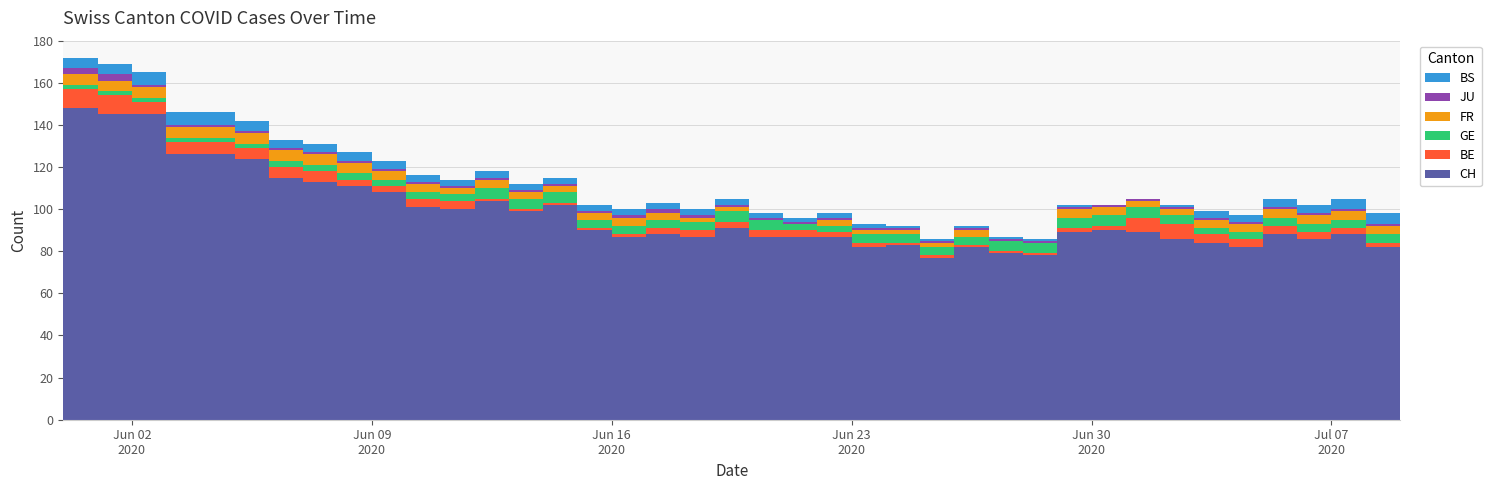

Reading left to right, extract all data points from this chart.

CH: 2020-05-31=148	2020-06-01=145	2020-06-02=145	2020-06-03=126	2020-06-04=126	2020-06-05=124	2020-06-06=115	2020-06-07=113	2020-06-08=111	2020-06-09=108	2020-06-10=101	2020-06-11=100	2020-06-12=104	2020-06-13=99	2020-06-14=102	2020-06-15=90	2020-06-16=87	2020-06-17=88	2020-06-18=87	2020-06-19=91	2020-06-20=87	2020-06-21=87	2020-06-22=87	2020-06-23=82	2020-06-24=83	2020-06-25=77	2020-06-26=82	2020-06-27=79	2020-06-28=78	2020-06-29=89	2020-06-30=90	2020-07-01=89	2020-07-02=86	2020-07-03=84	2020-07-04=82	2020-07-05=88	2020-07-06=86	2020-07-07=88	2020-07-08=82	2020-07-09=85
BE: 2020-05-31=9	2020-06-01=9	2020-06-02=6	2020-06-03=6	2020-06-04=6	2020-06-05=5	2020-06-06=5	2020-06-07=5	2020-06-08=3	2020-06-09=3	2020-06-10=4	2020-06-11=4	2020-06-12=1	2020-06-13=1	2020-06-14=1	2020-06-15=1	2020-06-16=1	2020-06-17=3	2020-06-18=3	2020-06-19=3	2020-06-20=3	2020-06-21=3	2020-06-22=2	2020-06-23=2	2020-06-24=1	2020-06-25=1	2020-06-26=1	2020-06-27=1	2020-06-28=1	2020-06-29=2	2020-06-30=2	2020-07-01=7	2020-07-02=7	2020-07-03=4	2020-07-04=4	2020-07-05=4	2020-07-06=3	2020-07-07=3	2020-07-08=2	2020-07-09=0
GE: 2020-05-31=2	2020-06-01=2	2020-06-02=2	2020-06-03=2	2020-06-04=2	2020-06-05=2	2020-06-06=3	2020-06-07=3	2020-06-08=3	2020-06-09=3	2020-06-10=3	2020-06-11=3	2020-06-12=5	2020-06-13=5	2020-06-14=5	2020-06-15=4	2020-06-16=4	2020-06-17=4	2020-06-18=4	2020-06-19=5	2020-06-20=5	2020-06-21=3	2020-06-22=3	2020-06-23=4	2020-06-24=4	2020-06-25=4	2020-06-26=4	2020-06-27=5	2020-06-28=5	2020-06-29=5	2020-06-30=5	2020-07-01=5	2020-07-02=4	2020-07-03=3	2020-07-04=3	2020-07-05=4	2020-07-06=4	2020-07-07=4	2020-07-08=4	2020-07-09=3
FR: 2020-05-31=5	2020-06-01=5	2020-06-02=5	2020-06-03=5	2020-06-04=5	2020-06-05=5	2020-06-06=5	2020-06-07=5	2020-06-08=5	2020-06-09=4	2020-06-10=4	2020-06-11=3	2020-06-12=4	2020-06-13=3	2020-06-14=3	2020-06-15=3	2020-06-16=4	2020-06-17=3	2020-06-18=2	2020-06-19=2	2020-06-20=0	2020-06-21=0	2020-06-22=3	2020-06-23=2	2020-06-24=2	2020-06-25=2	2020-06-26=3	2020-06-27=0	2020-06-28=0	2020-06-29=4	2020-06-30=4	2020-07-01=3	2020-07-02=3	2020-07-03=4	2020-07-04=4	2020-07-05=4	2020-07-06=4	2020-07-07=4	2020-07-08=4	2020-07-09=4
JU: 2020-05-31=3	2020-06-01=3	2020-06-02=1	2020-06-03=1	2020-06-04=1	2020-06-05=1	2020-06-06=1	2020-06-07=1	2020-06-08=1	2020-06-09=1	2020-06-10=1	2020-06-11=1	2020-06-12=1	2020-06-13=1	2020-06-14=1	2020-06-15=1	2020-06-16=1	2020-06-17=2	2020-06-18=1	2020-06-19=1	2020-06-20=1	2020-06-21=1	2020-06-22=1	2020-06-23=1	2020-06-24=1	2020-06-25=1	2020-06-26=1	2020-06-27=1	2020-06-28=1	2020-06-29=1	2020-06-30=1	2020-07-01=1	2020-07-02=1	2020-07-03=1	2020-07-04=1	2020-07-05=1	2020-07-06=1	2020-07-07=1	2020-07-08=1	2020-07-09=1
BS: 2020-05-31=5	2020-06-01=5	2020-06-02=6	2020-06-03=6	2020-06-04=6	2020-06-05=5	2020-06-06=4	2020-06-07=4	2020-06-08=4	2020-06-09=4	2020-06-10=3	2020-06-11=3	2020-06-12=3	2020-06-13=3	2020-06-14=3	2020-06-15=3	2020-06-16=3	2020-06-17=3	2020-06-18=3	2020-06-19=3	2020-06-20=2	2020-06-21=2	2020-06-22=2	2020-06-23=2	2020-06-24=1	2020-06-25=1	2020-06-26=1	2020-06-27=1	2020-06-28=1	2020-06-29=1	2020-06-30=0	2020-07-01=0	2020-07-02=1	2020-07-03=3	2020-07-04=3	2020-07-05=4	2020-07-06=4	2020-07-07=5	2020-07-08=5	2020-07-09=5